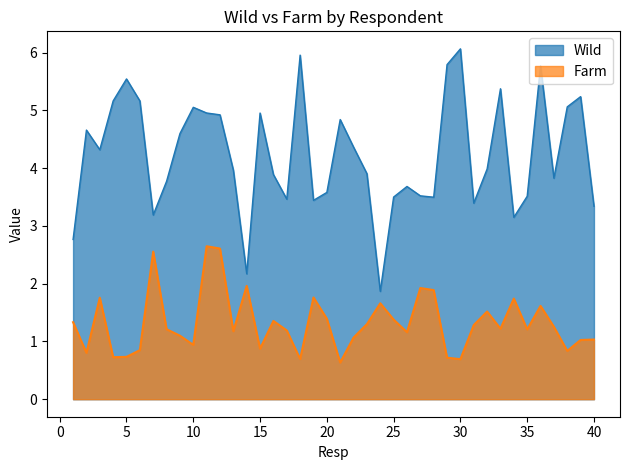

Reading left to right, list all the values displayed in this chart.

Wild: 2.8	4.7	4.3	5.2	5.5	5.2	3.2	3.8	4.6	5.1	5.0	4.9	4.0	2.2	5.0	3.9	3.5	6.0	3.4	3.6	4.8	4.4	3.9	1.9	3.5	3.7	3.5	3.5	5.8	6.1	3.4	4.0	5.4	3.1	3.5	5.8	3.8	5.1	5.2	3.3
Farm: 1.3	0.8	1.8	0.7	0.7	0.8	2.6	1.2	1.1	0.9	2.6	2.6	1.2	2.0	0.9	1.4	1.2	0.7	1.8	1.4	0.6	1.1	1.3	1.7	1.4	1.2	1.9	1.9	0.7	0.7	1.3	1.5	1.2	1.7	1.2	1.6	1.3	0.8	1.0	1.0